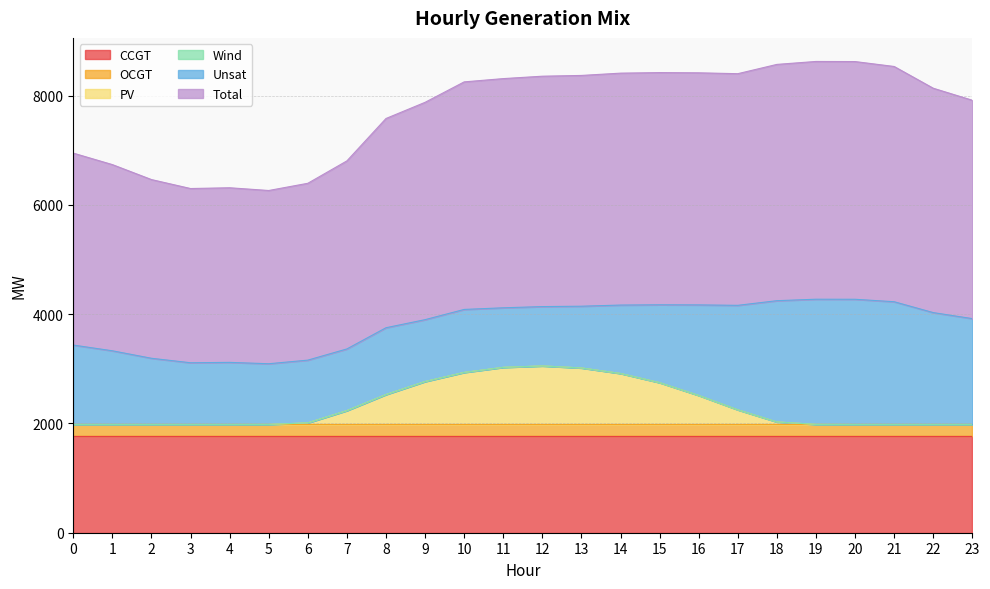

How many positive values does the PV series have?

15